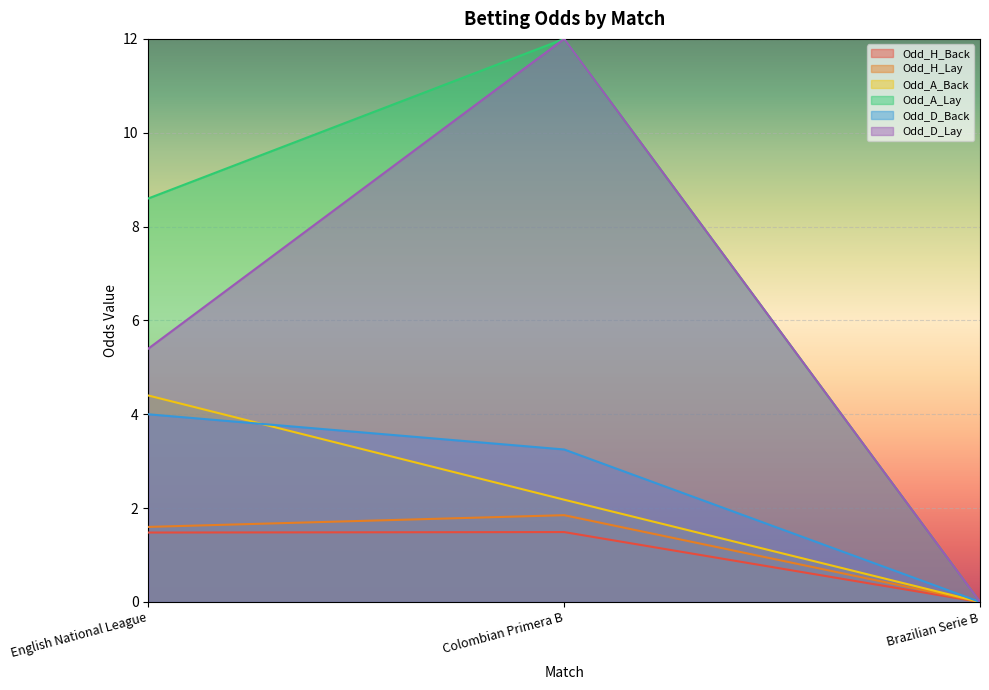

Rank the categories by Odd_H_Lay value from highest to lowest.

Colombian Primera B, English National League, Brazilian Serie B